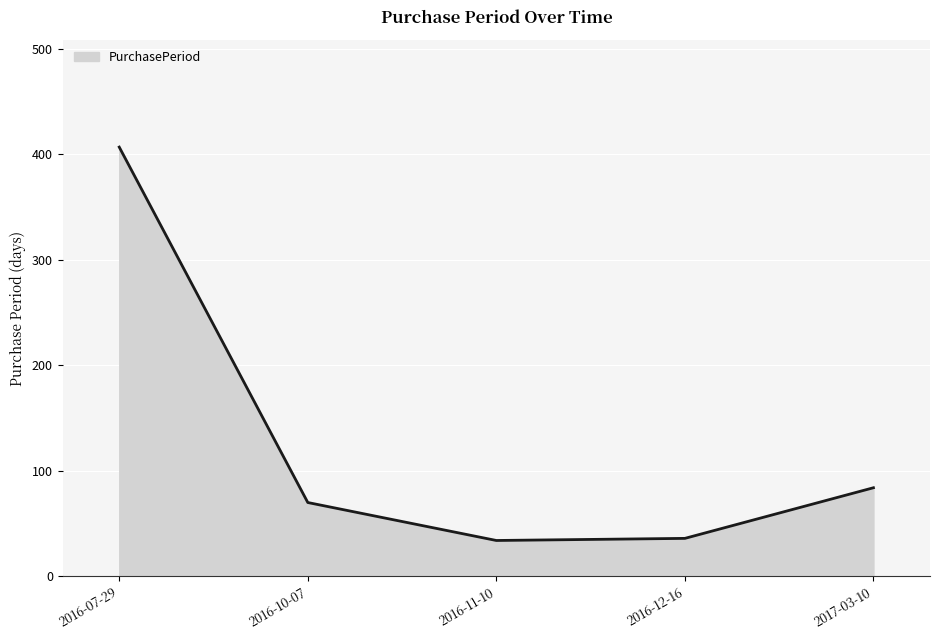

What is the maximum value shown in the chart?

407